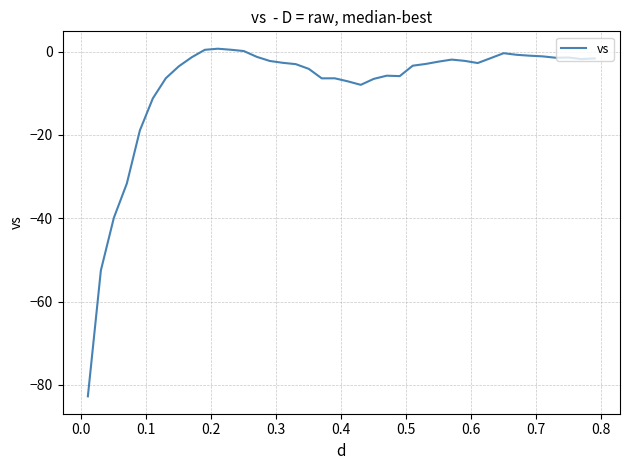

What is the minimum value shown in the chart?

-82.8